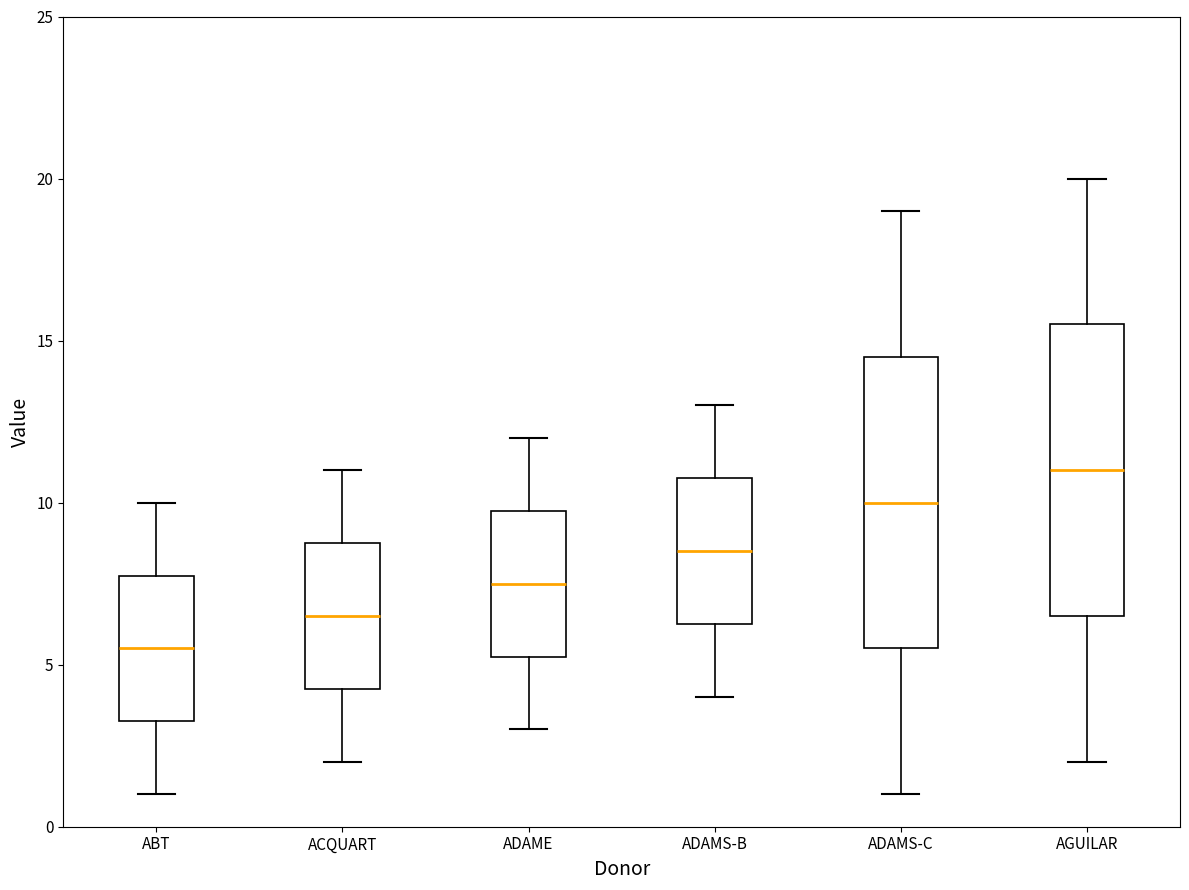

Reading left to right, read every box against the y-axis: the position of its median line, the range the box covers, and the ends of its whiskers. The values are not printed on the chart, so give them approximately, as read against the axis.

ABT: median 5.5, box 3.5 to 8.0, whiskers 1.0 to 10.0
ACQUART: median 6.5, box 4.5 to 9.0, whiskers 2.0 to 11.0
ADAME: median 7.5, box 5.5 to 10.0, whiskers 3.0 to 12.0
ADAMS-B: median 8.5, box 6.5 to 11.0, whiskers 4.0 to 13.0
ADAMS-C: median 10.0, box 5.5 to 14.5, whiskers 1.0 to 19.0
AGUILAR: median 11.0, box 6.5 to 15.5, whiskers 2.0 to 20.0